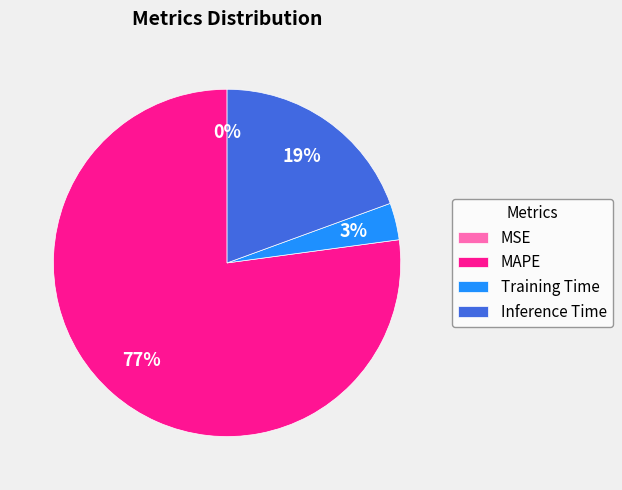

What is the majority slice?

MAPE